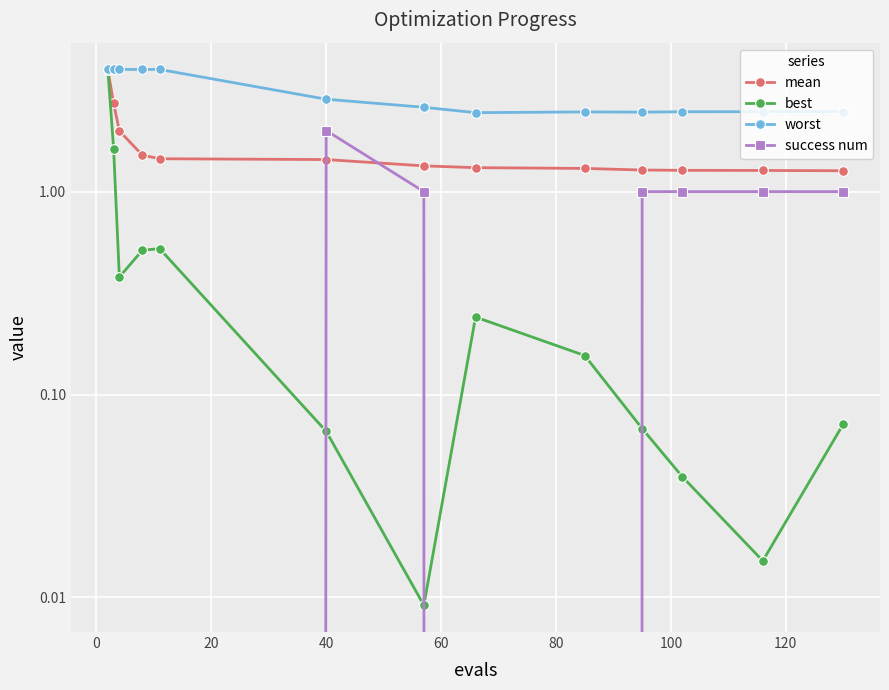

True or false: worst and success num cross at least once.

False